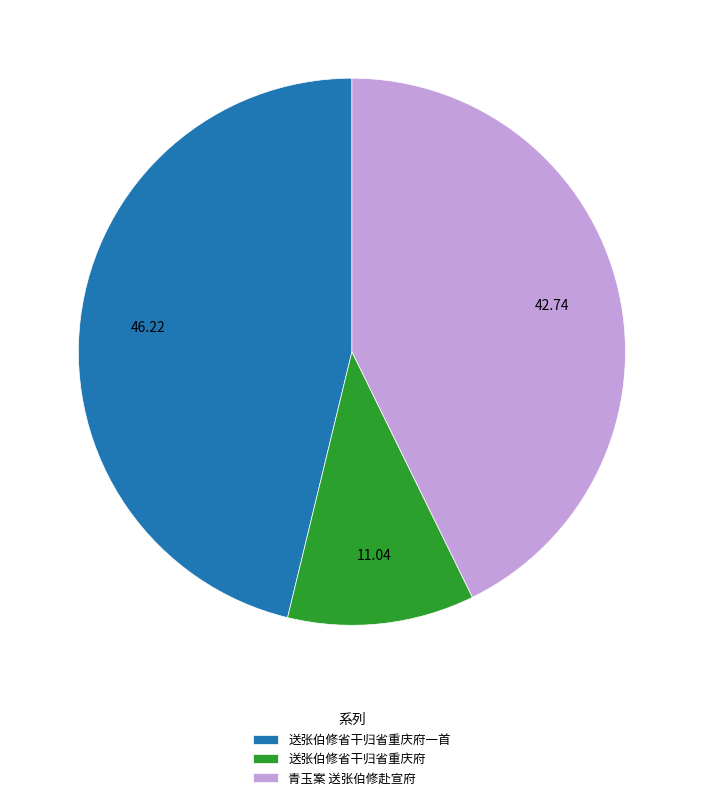

What is the largest slice in the pie chart?

送张伯修省干归省重庆府一首